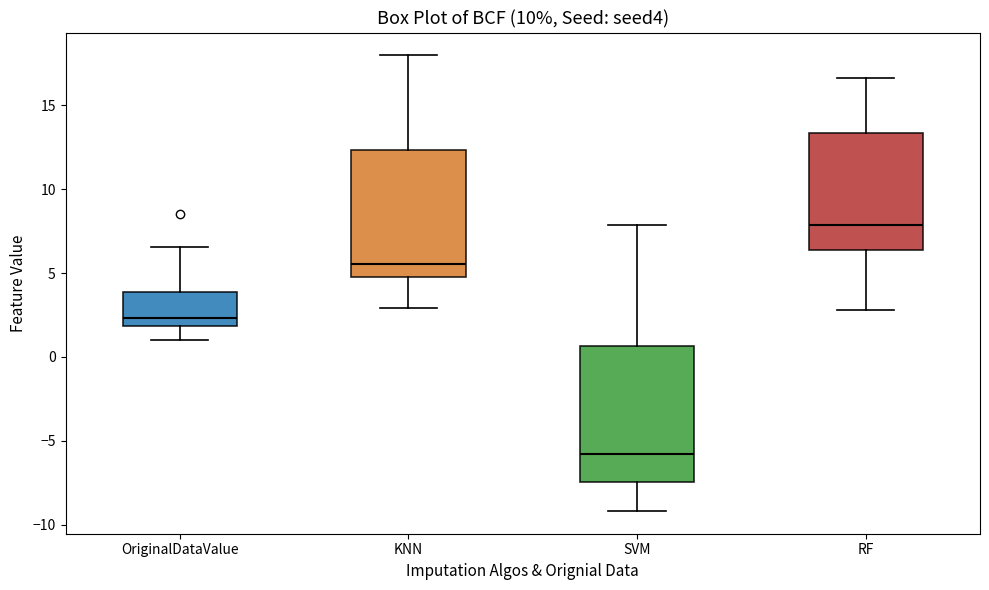

Which box's median line is the lowest?

SVM